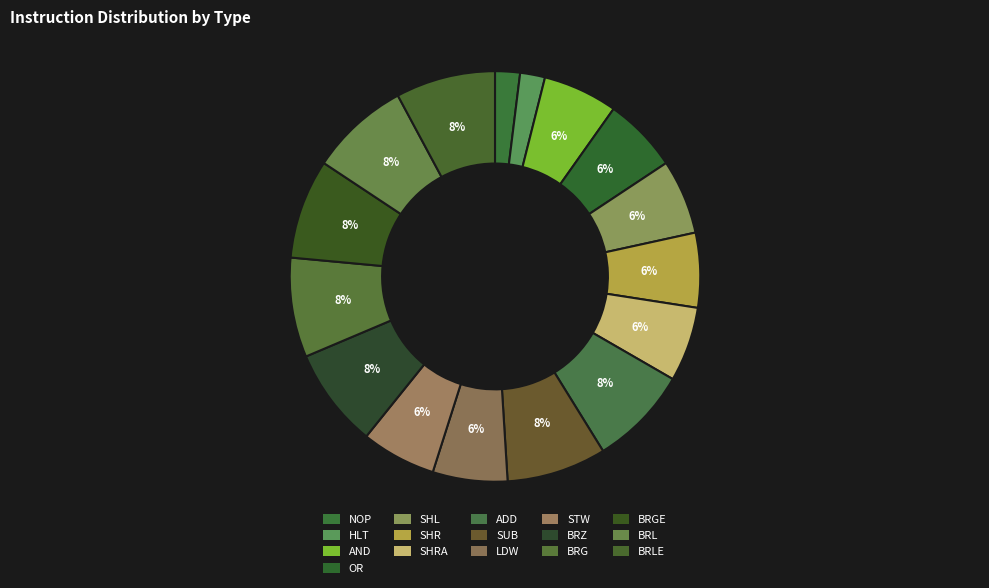

Is there any slice that represents more than half of the pie?

No